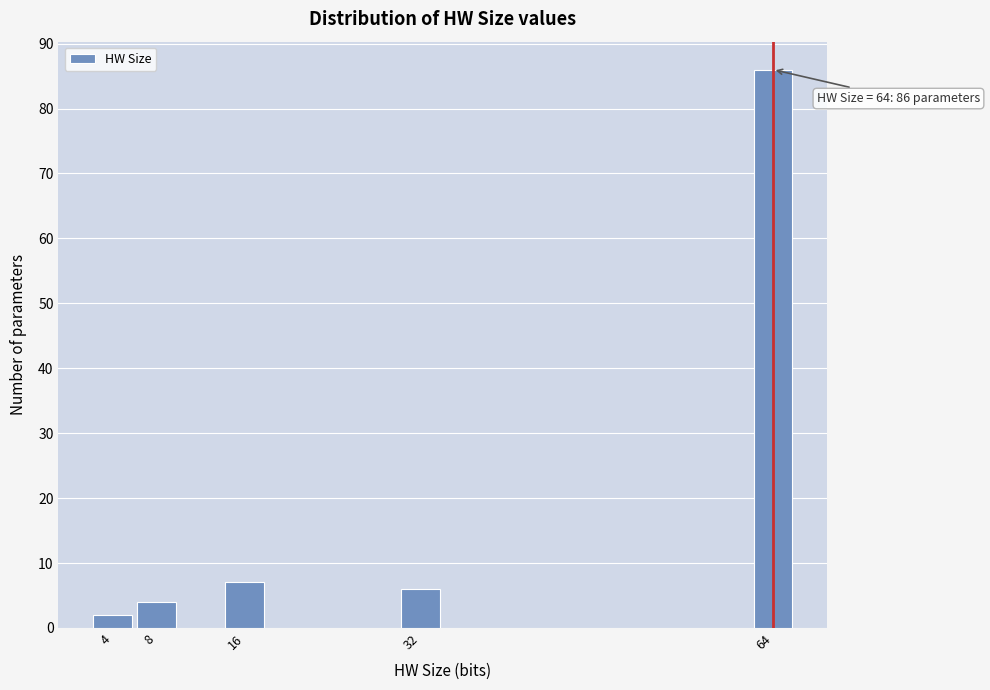

Reading left to right, extract all data points from this chart.

2	4	7	6	86